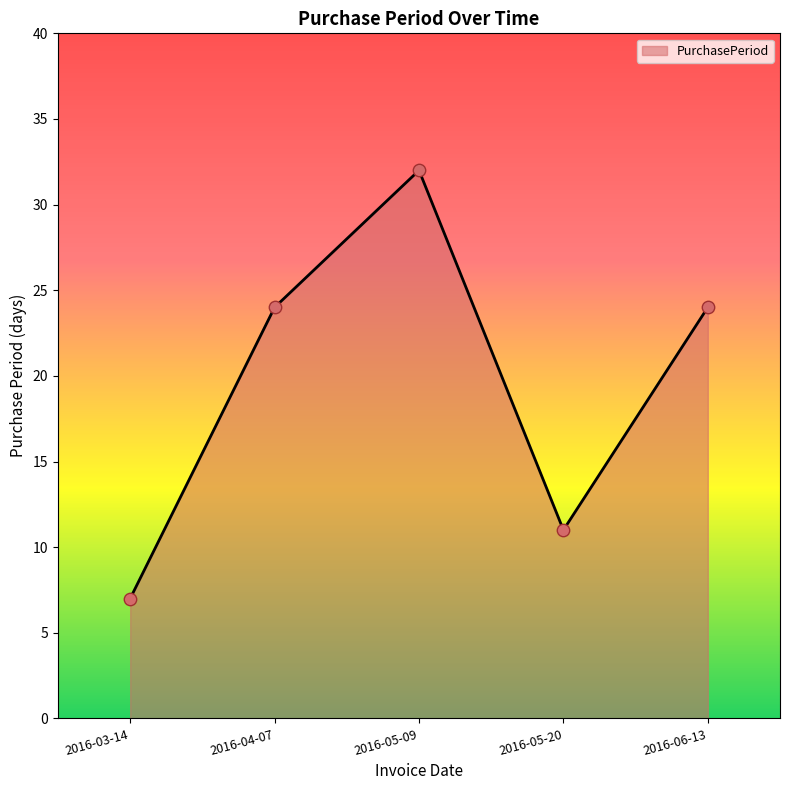

Approximately how many times larger is the value at 2016-04-07 compared to 2016-03-14?

3.4